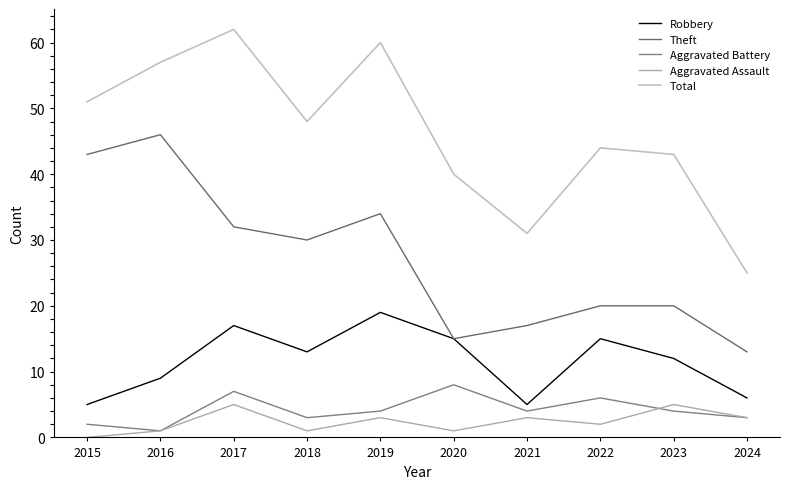

At how many categories does at least one series exceed 6?

10